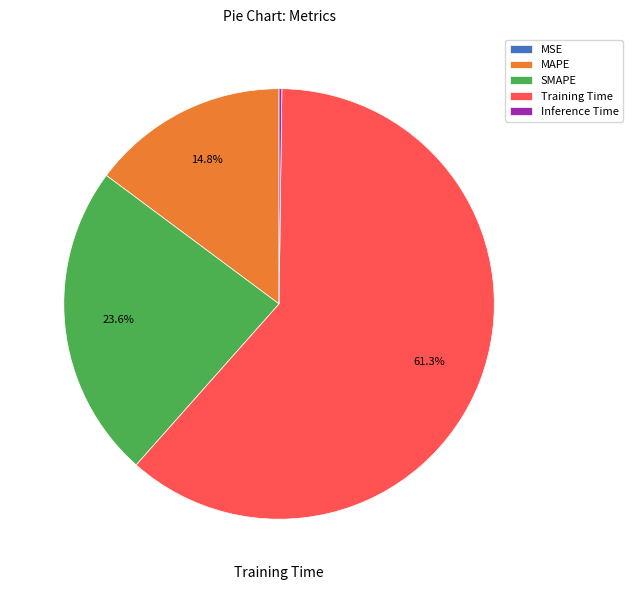

What portion of the pie excludes SMAPE?

76.4%